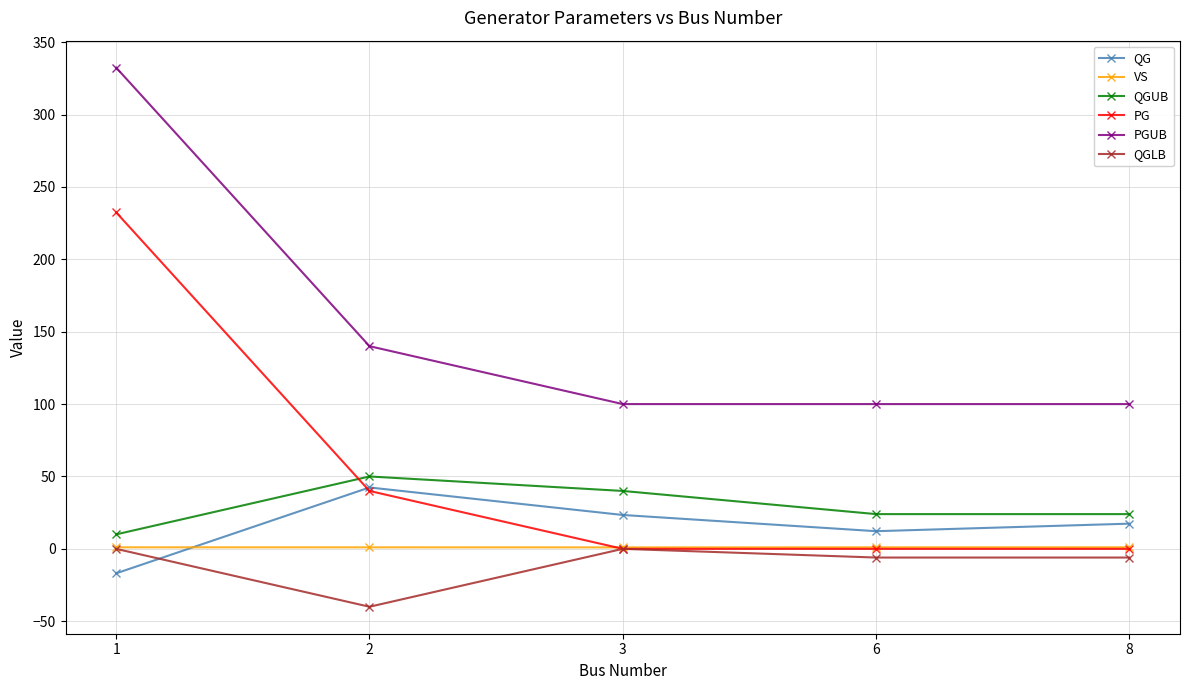

The value of QG at 8 is 17.4. True or false?

True